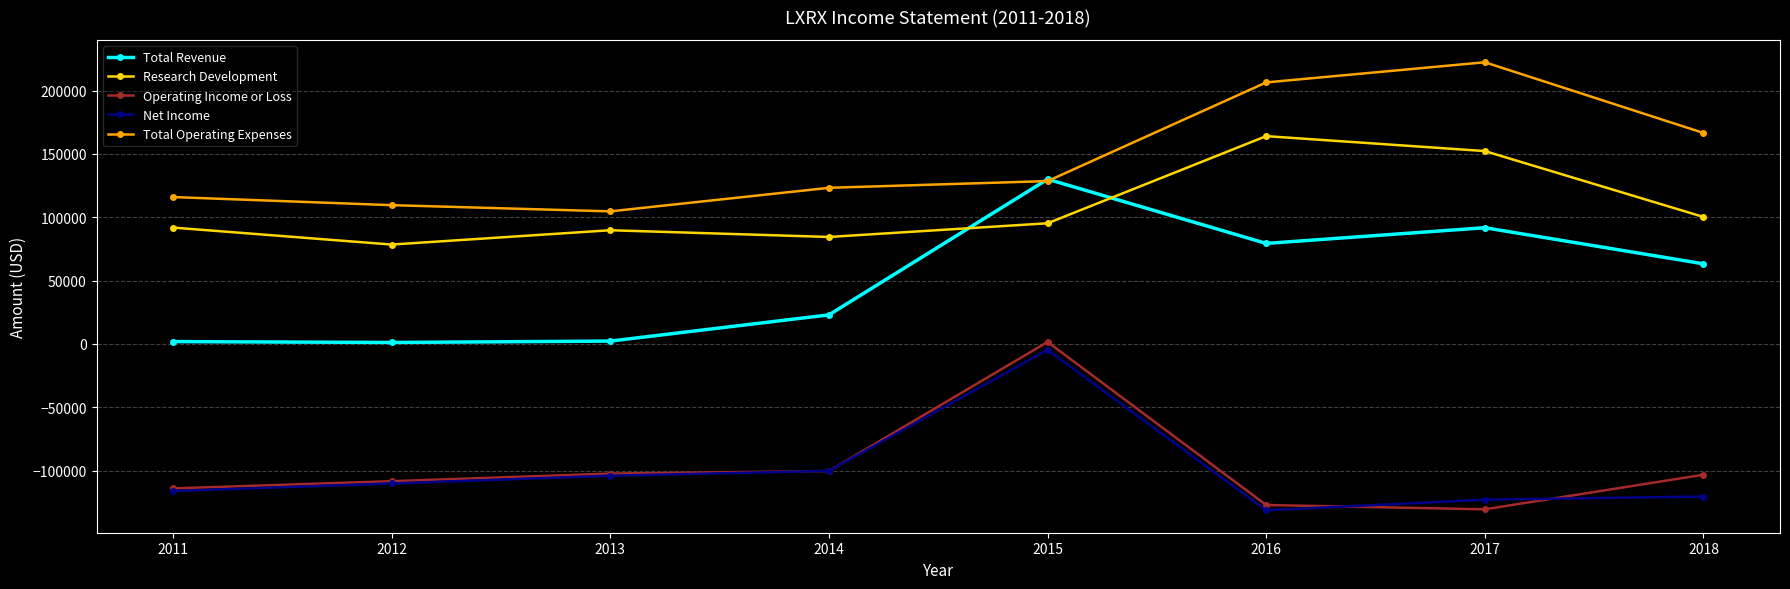

How many lines are shown in the chart?

5